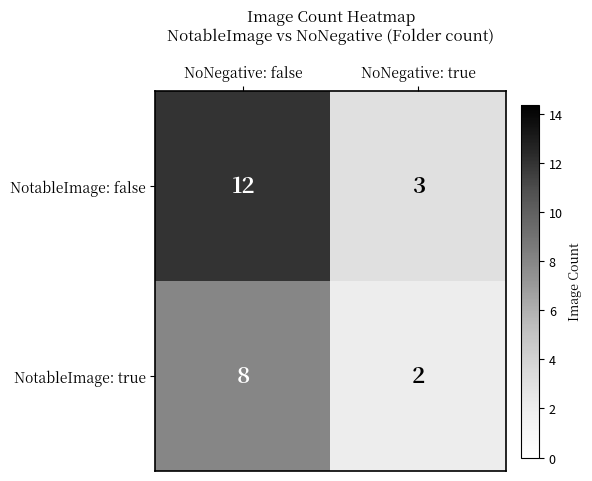

Between NoNegative: false and NoNegative: true, which series saw the biggest shift?

NotableImage: false